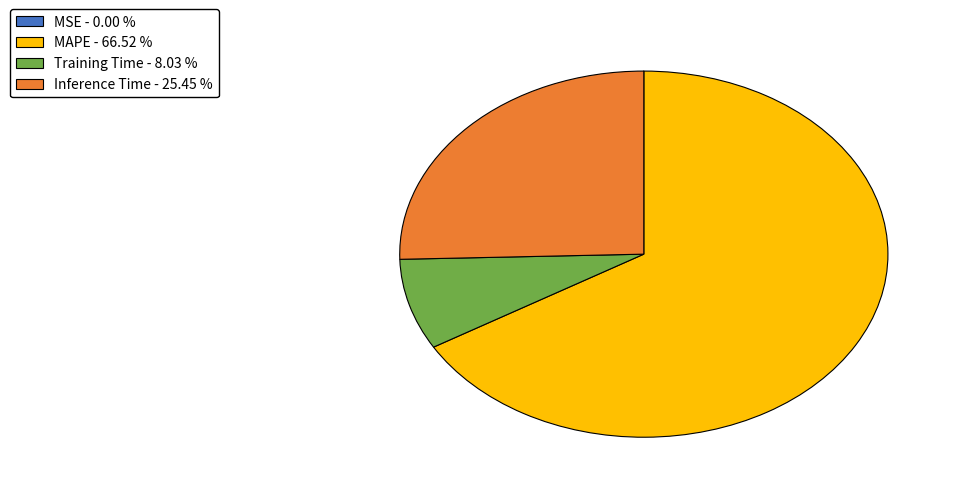

Is there any slice that represents more than half of the pie?

Yes